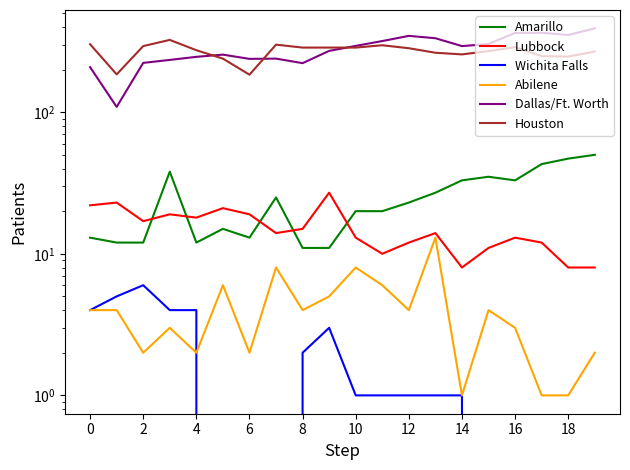

What is the difference between the highest and lowest values at 0?

298